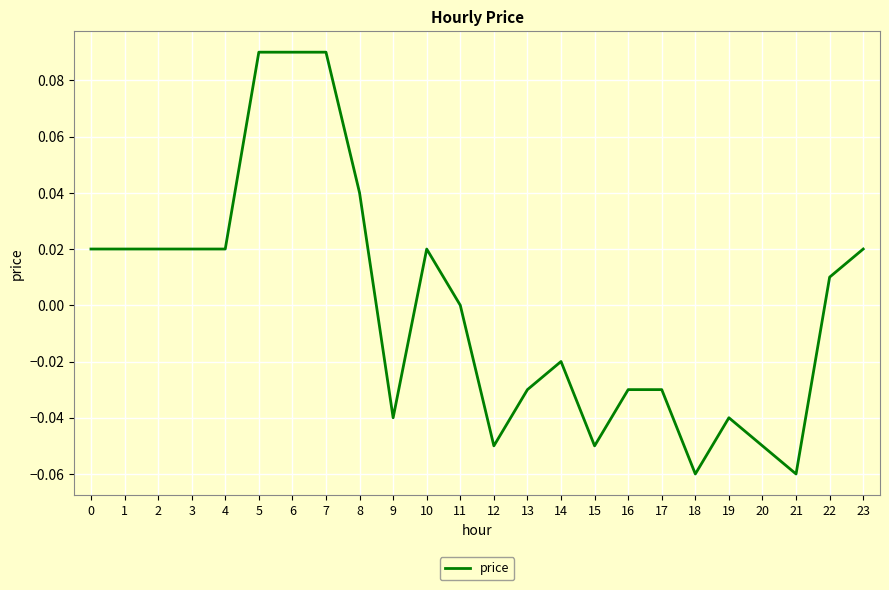

How many lines are shown in the chart?

1